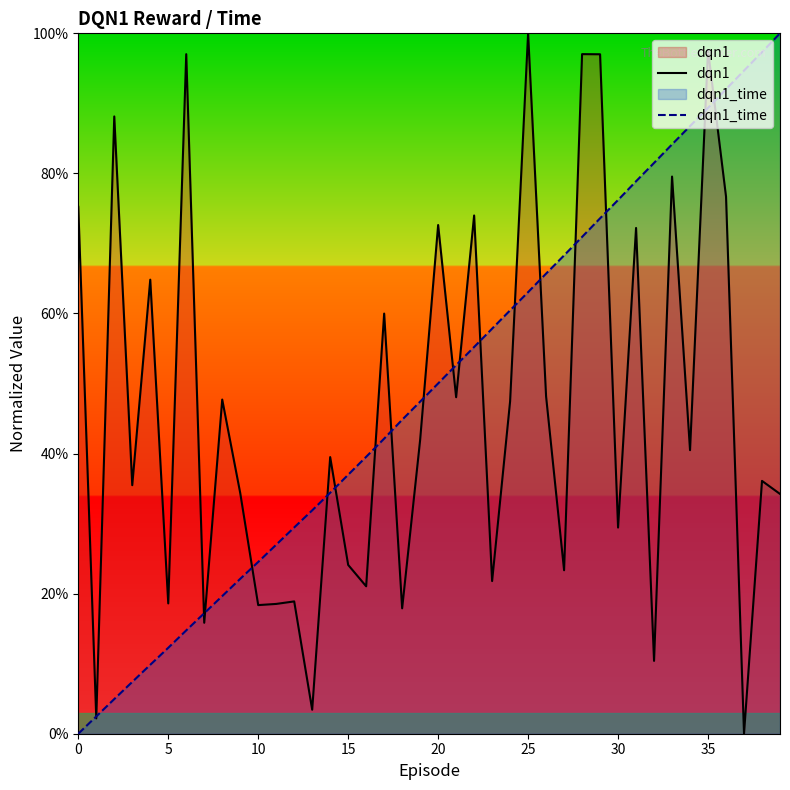

True or false: dqn1_time has more than 2 points higher than both neighbors.

False